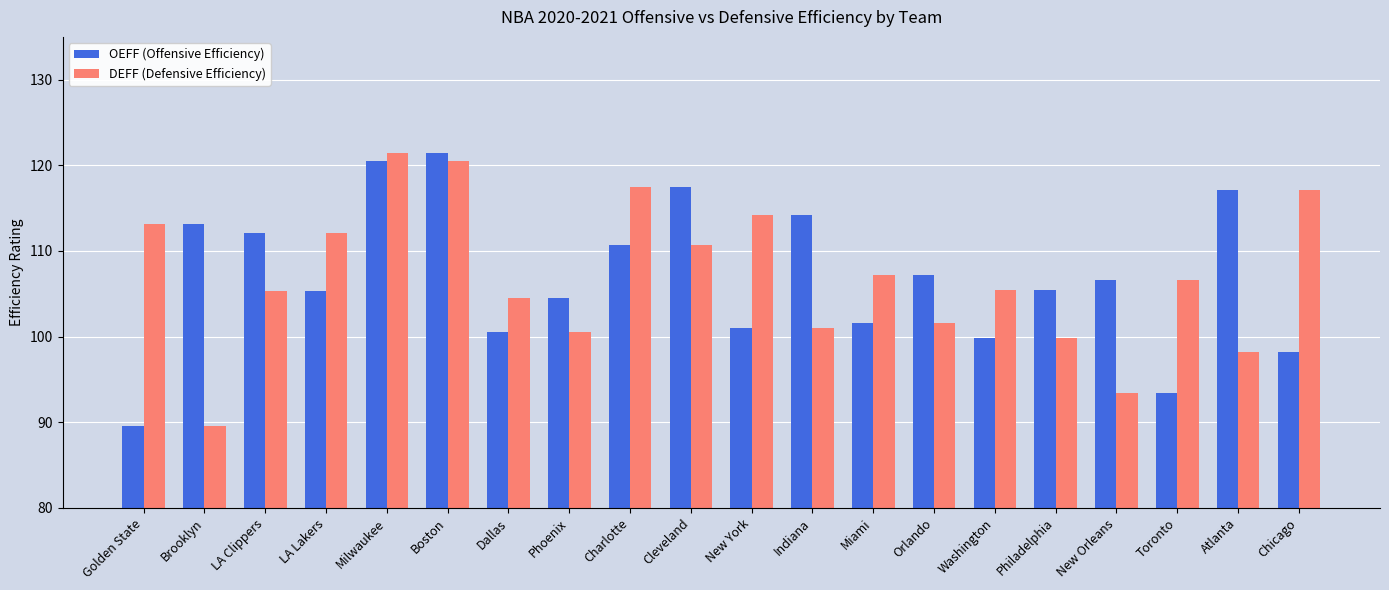

At how many categories does at least one series exceed 95?

20